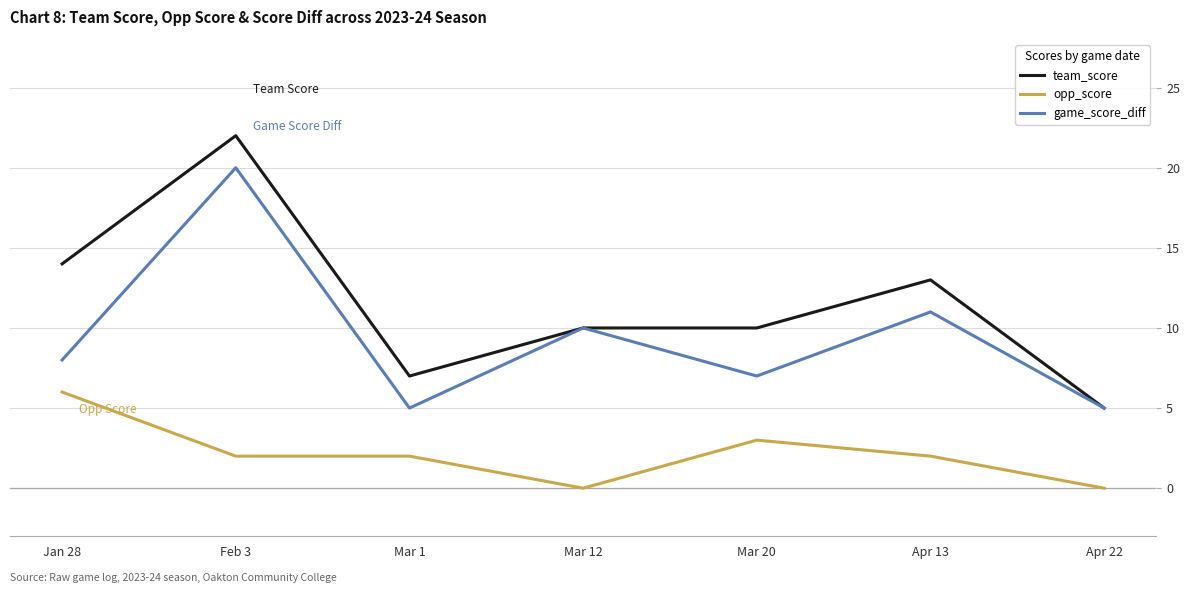

Rank the series at Apr 13 from highest to lowest value.

team_score, game_score_diff, opp_score